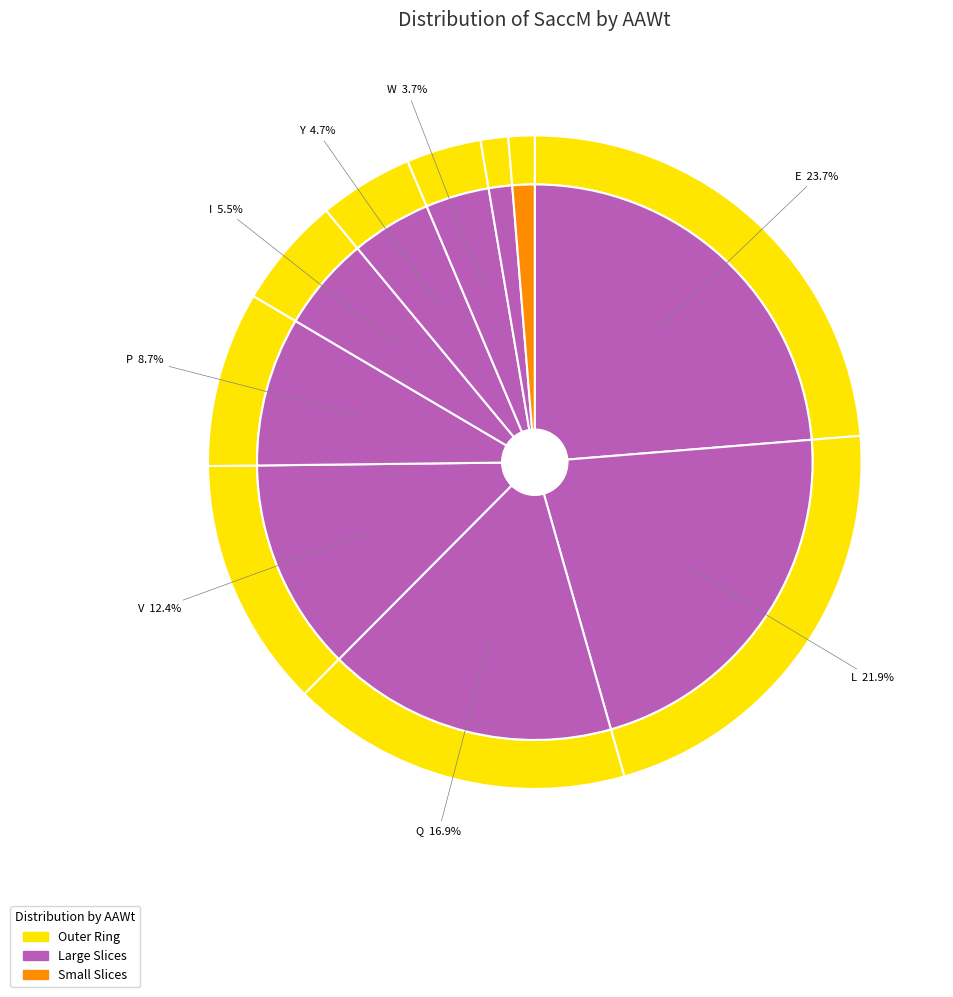

The L slice represents 15% of the pie. True or false?

False